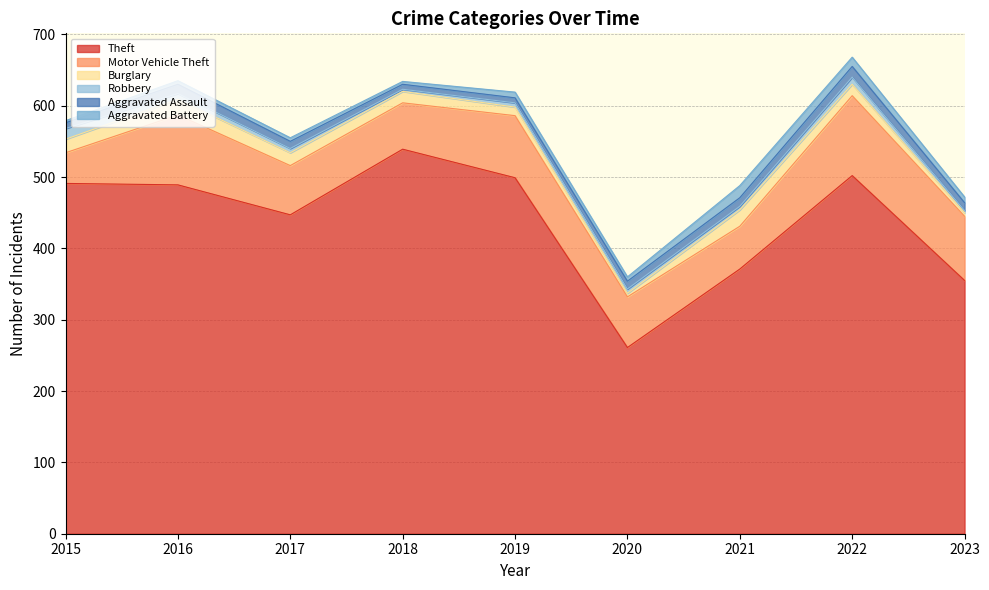

Reading left to right, what are all the values shown in this chart?

Theft: 491	489	447	539	499	261	371	502	355
Motor Vehicle Theft: 43	98	69	65	87	71	60	112	90
Burglary: 19	22	18	16	12	5	23	16	5
Robbery: 15	8	6	3	6	6	5	10	3
Aggravated Assault: 8	13	10	7	7	11	12	15	11
Aggravated Battery: 3	5	5	4	8	6	17	13	8